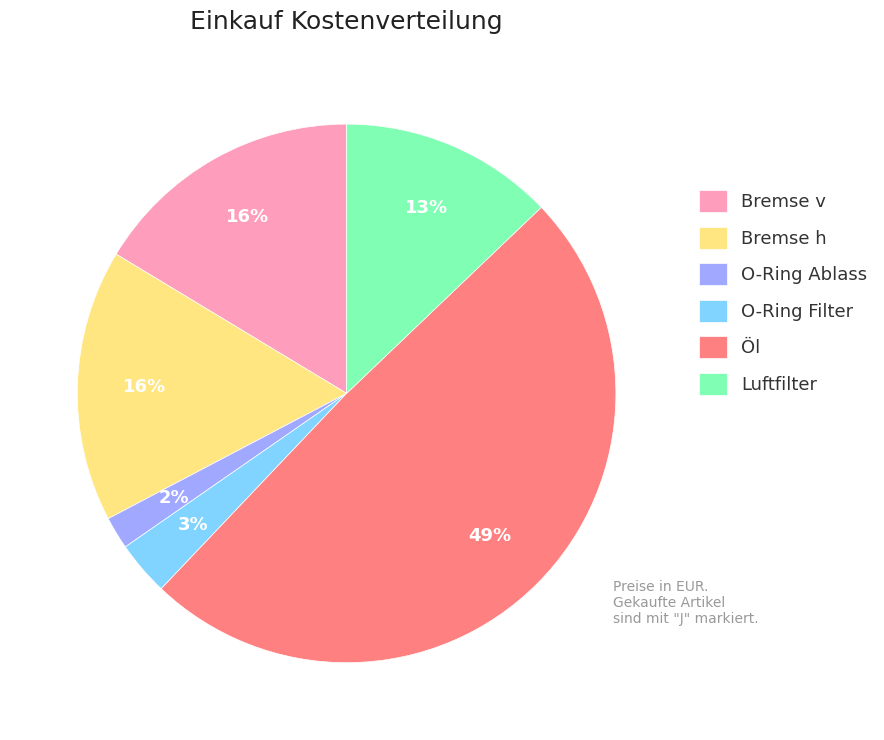

What is the largest slice in the pie chart?

Öl